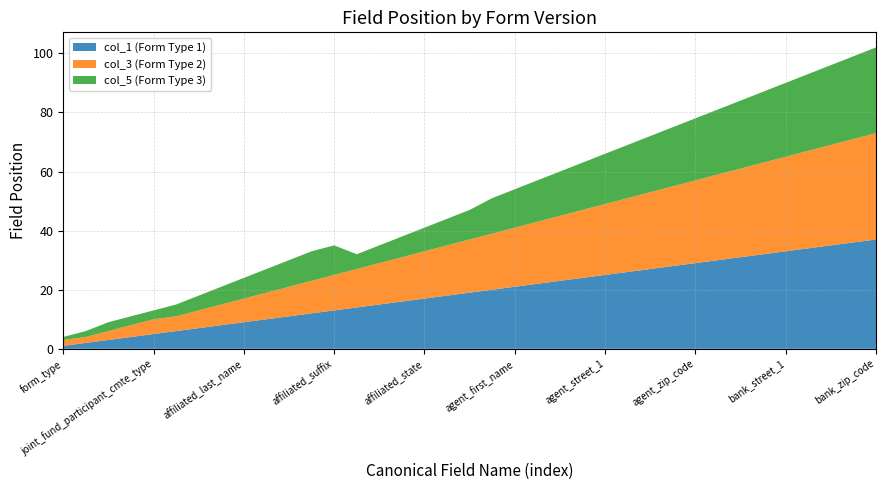

Reading left to right, transcribe all the data shown in this chart.

col_1 (Form Type 1): 1	2	3	4	5	6	7	8	9	10	11	12	13	14	15	16	17	18	19	20	21	22	23	24	25	26	27	28	29	30	31	32	33	34	35	36	37
col_3 (Form Type 2): 2	2	3	4	5	5	6	7	8	9	10	11	12	13	14	15	16	17	18	19	20	21	22	23	24	25	26	27	28	29	30	31	32	33	34	35	36
col_5 (Form Type 3): 1	2	3	3	3	4	5	6	7	8	9	10	10	5	6	7	8	9	10	12	13	14	15	16	17	18	19	20	21	22	23	24	25	26	27	28	29